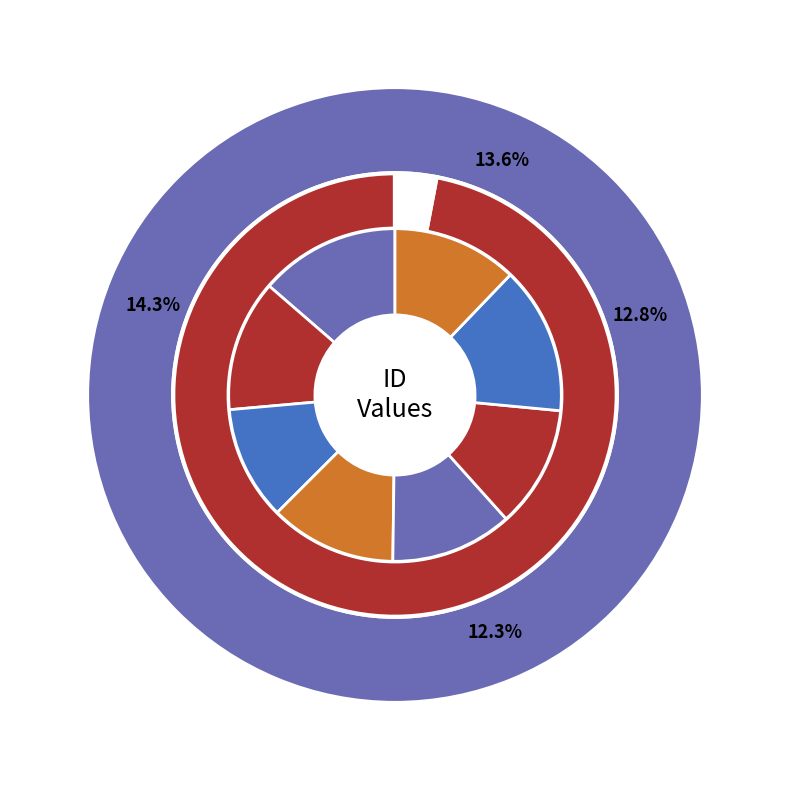

Is the sum of KS 76 and KHb 30 greater than half?

No